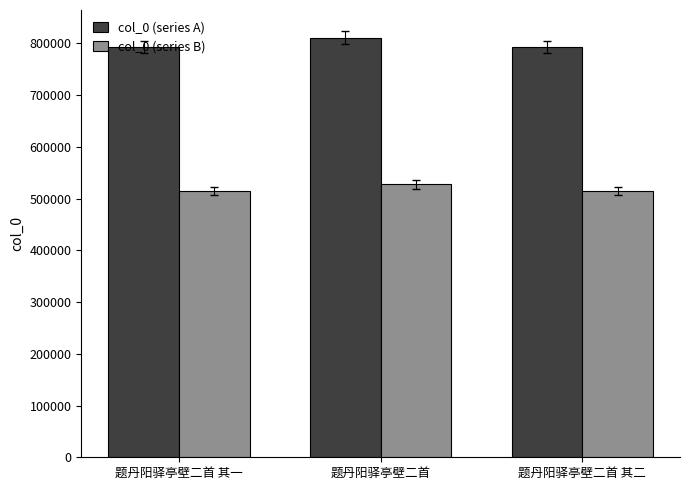

What is the greatest value displayed?

810993.0